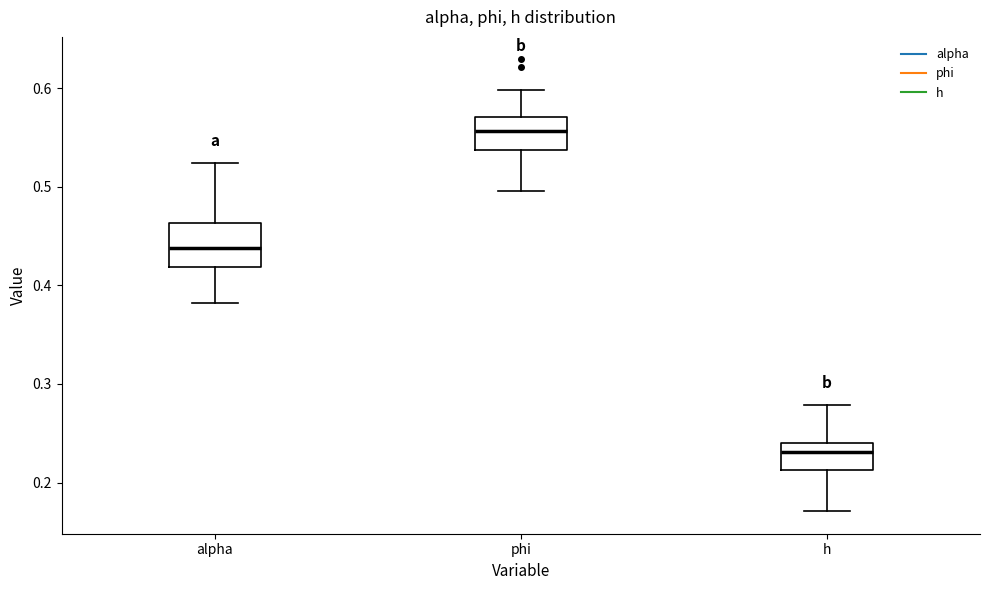

Which box has the lowest median line?

h